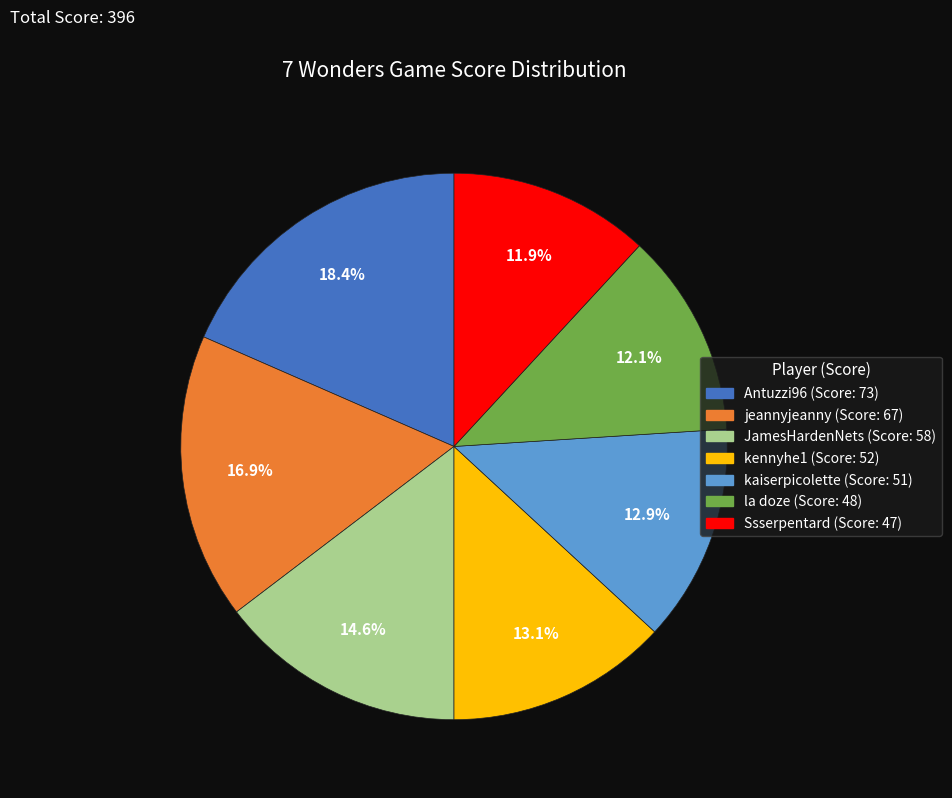

Does jeannyjeanny account for over 50% of the chart?

No